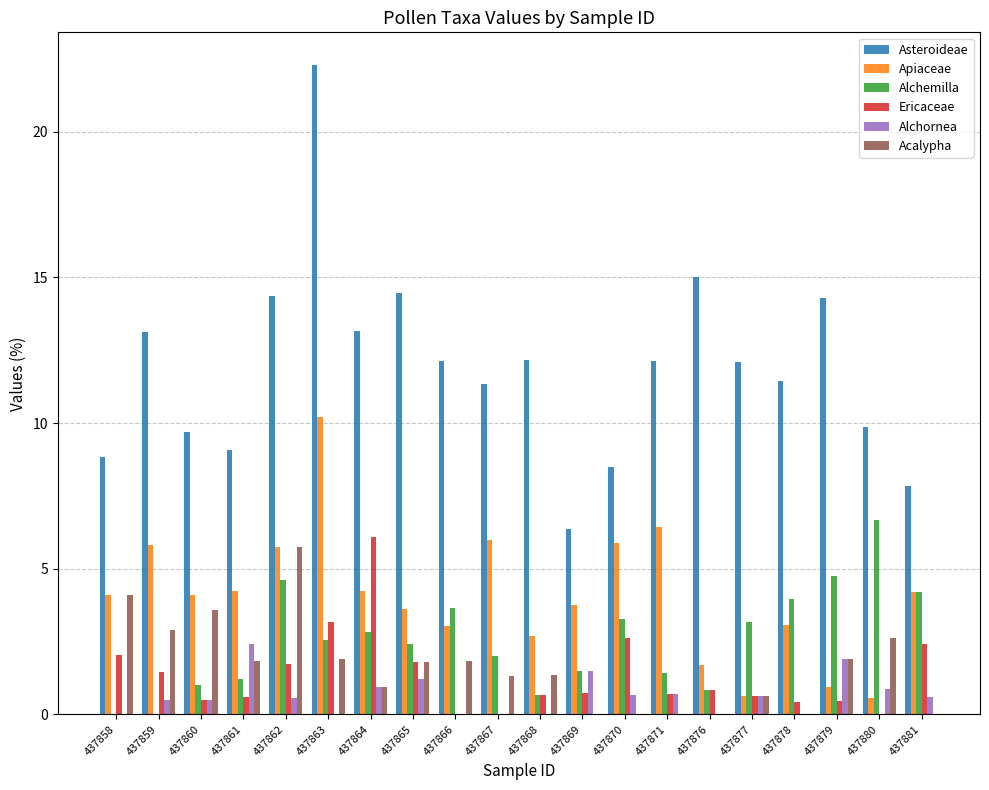

What is the greatest value displayed?

22.3